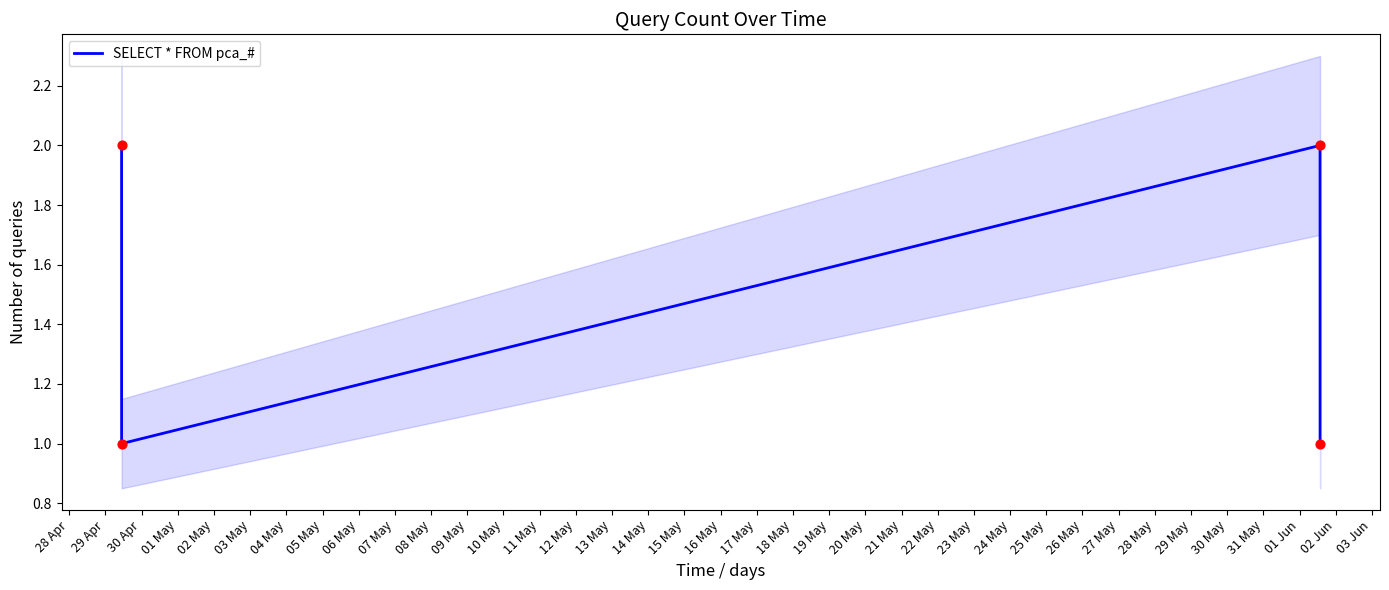

True or false: SELECT * FROM pca_# has more than 2 interior local peaks.

False